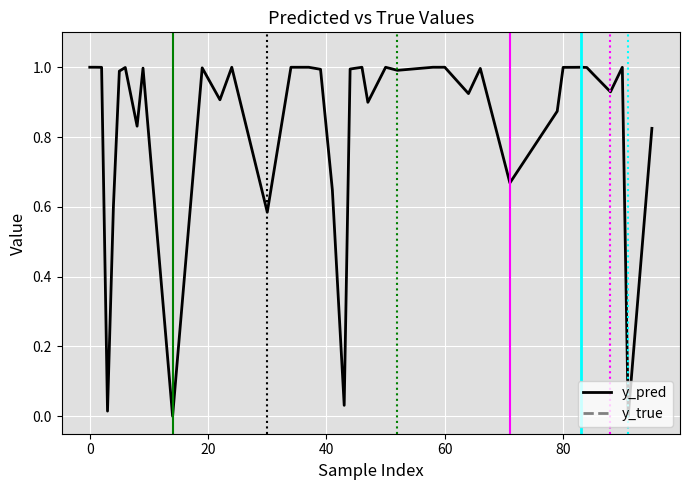

Which series has the largest range (max minus min)?

y_true